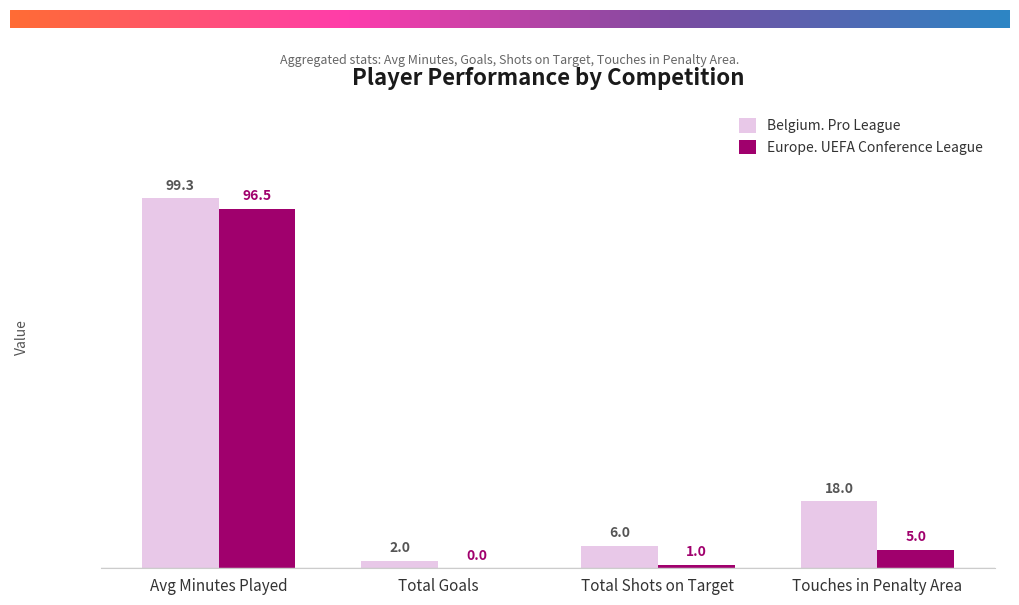

At which label is Europe. UEFA Conference League closest to 48?

Touches in Penalty Area